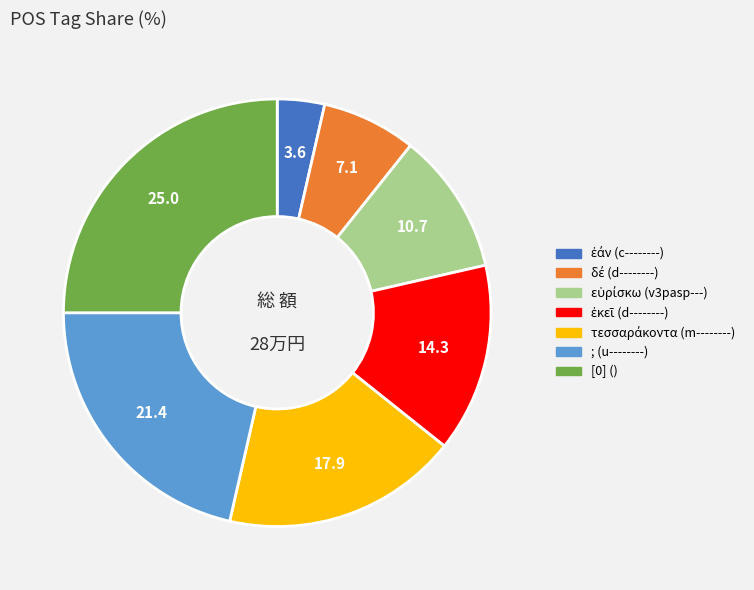

Is it true that [0] () is 17% of the pie?

False